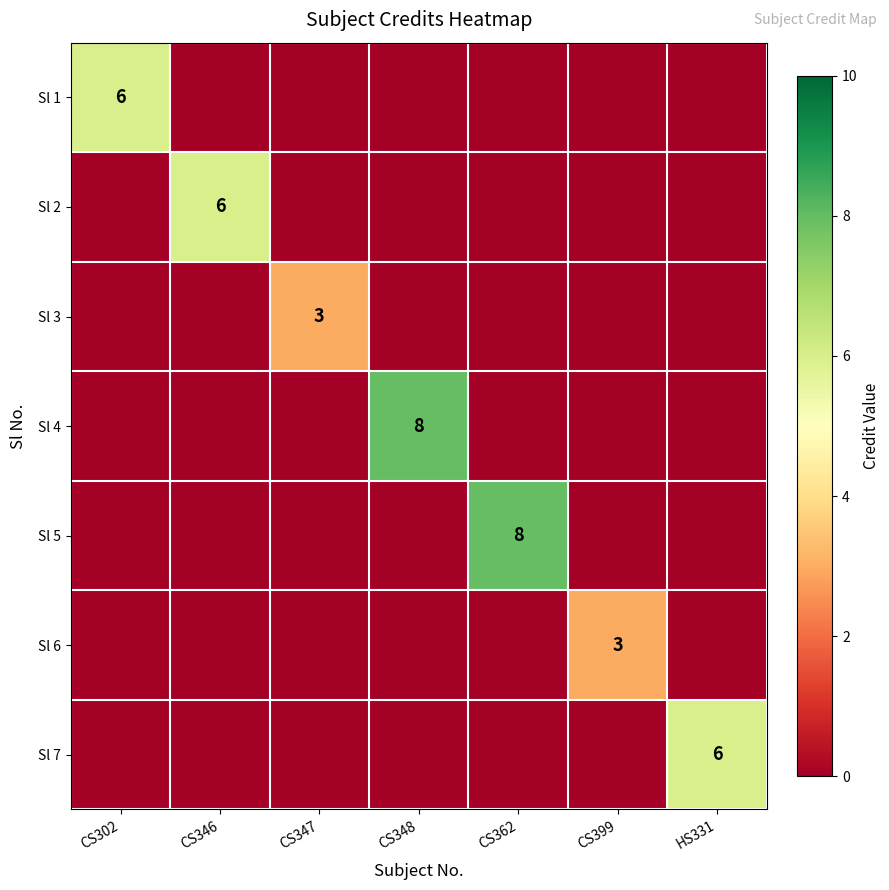

Is it true that Sl 6 equals 3 at CS399?

True